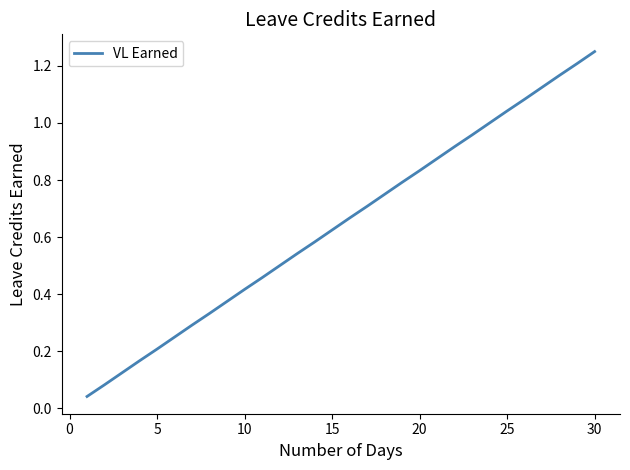

Which category has the highest value across all series?

30